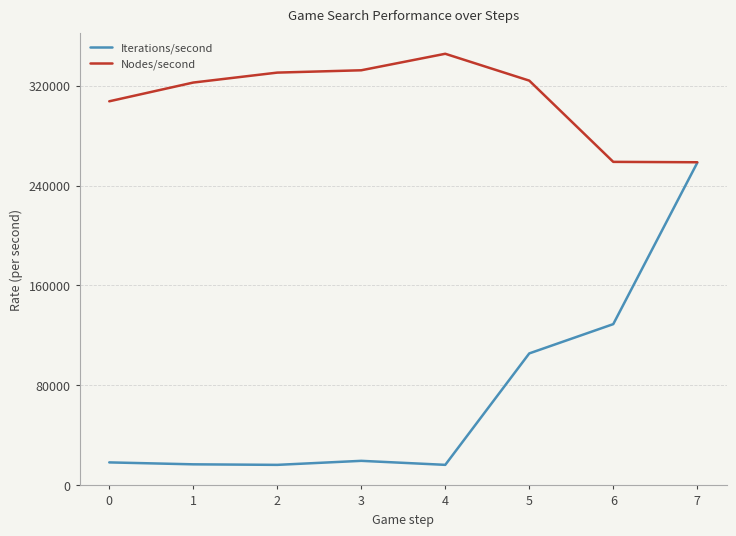

What is the minimum value for Iterations/second?

16273.8